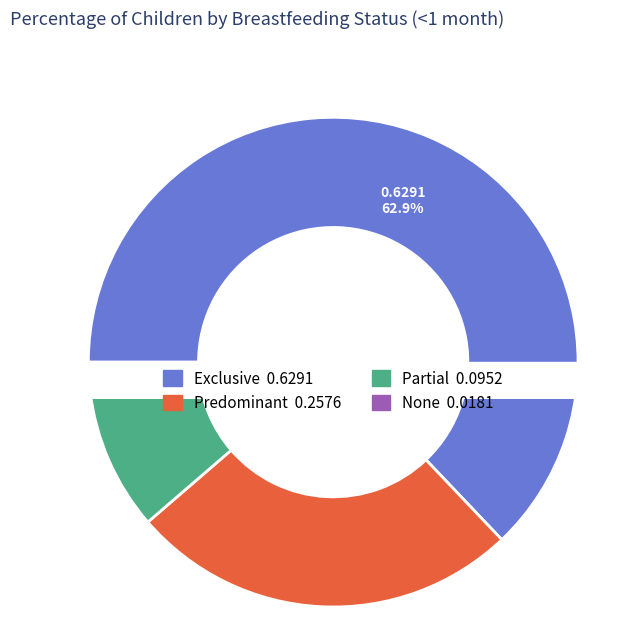

Which category accounts for the majority?

Exclusive